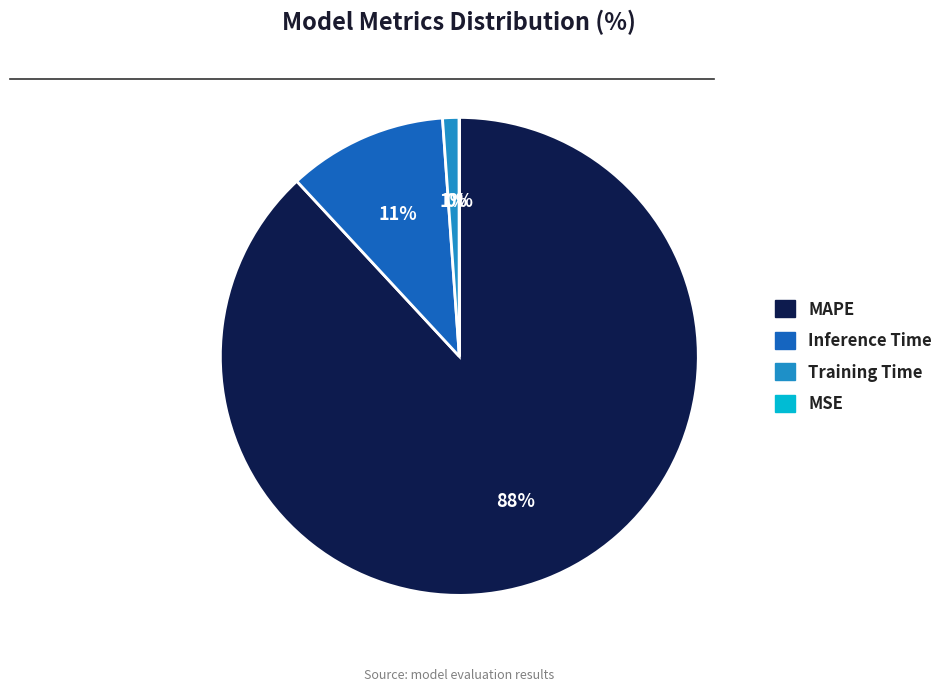

To the nearest percent, what is the difference between the largest and smallest slice percentages?

88%